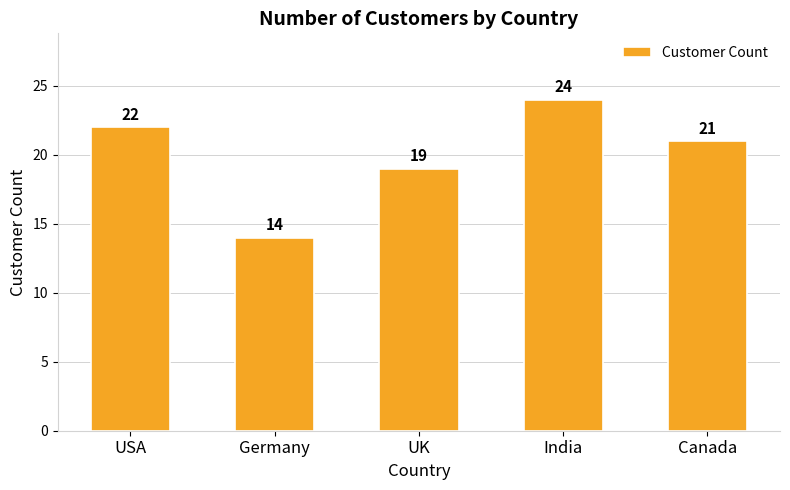

Which label corresponds to the largest value in the chart?

India